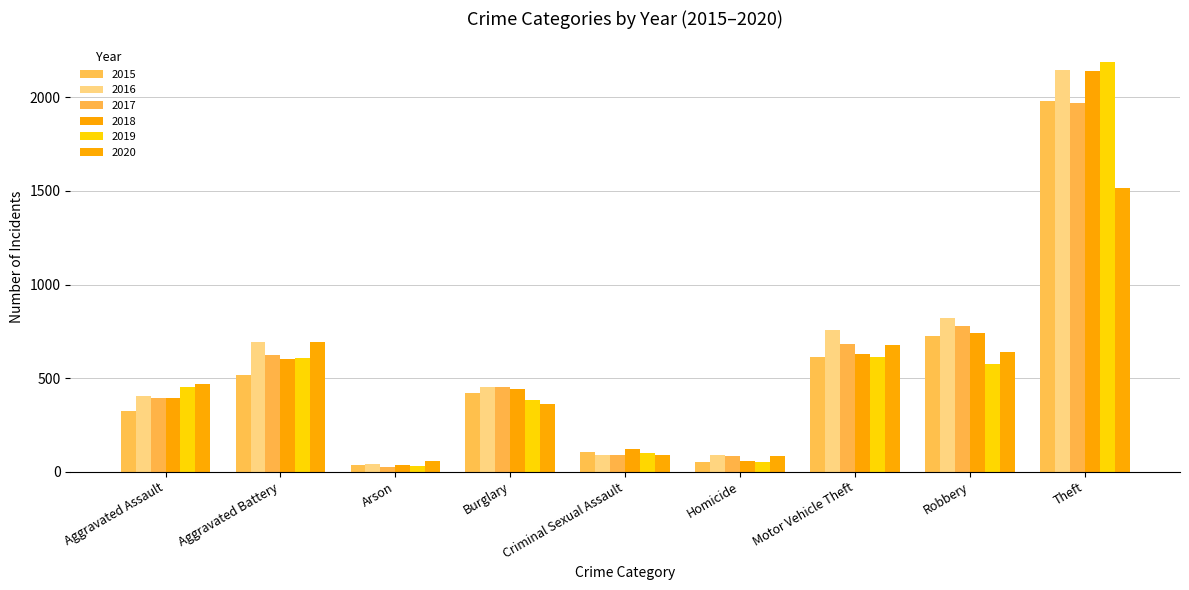

True or false: 2015 has a value of 35 at Arson.

True